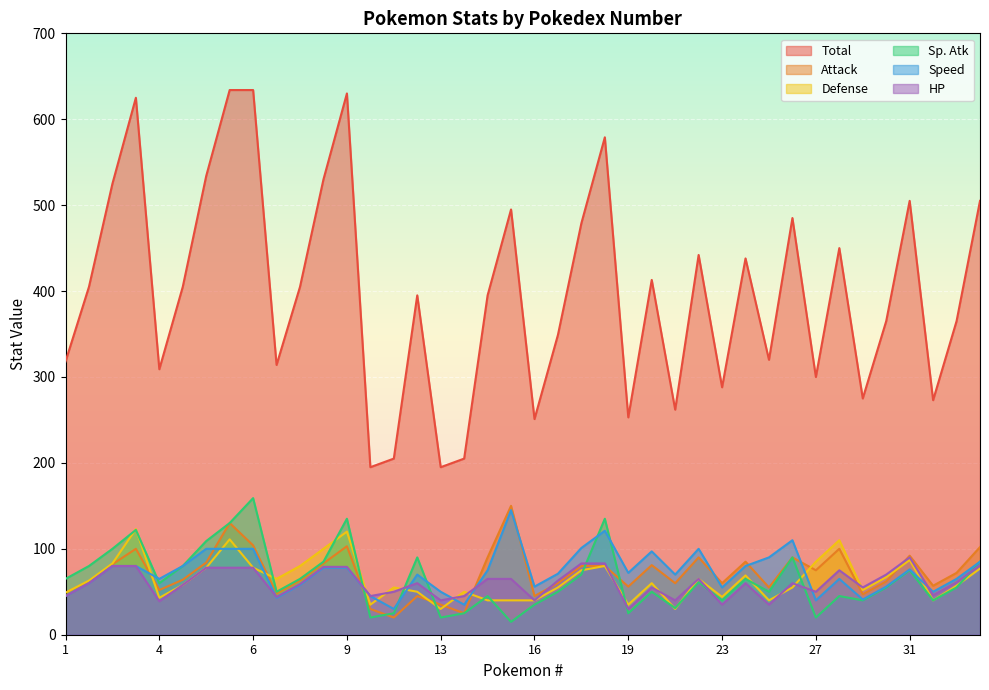

Is it true that Speed equals 110 at 26?

True